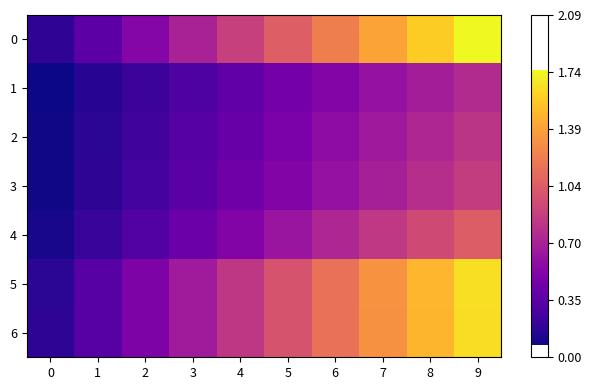

How many distinct data groups are displayed?

7